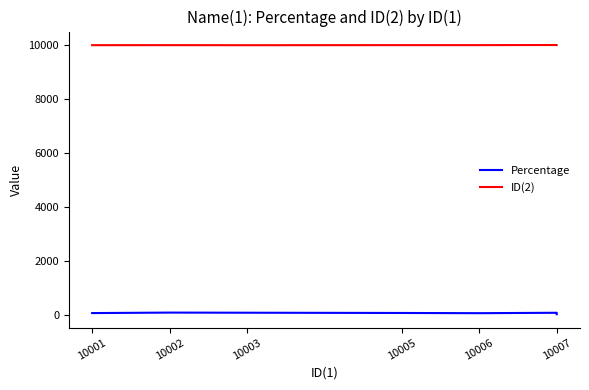

What is the difference between the highest and lowest values at 10007?

9921.6